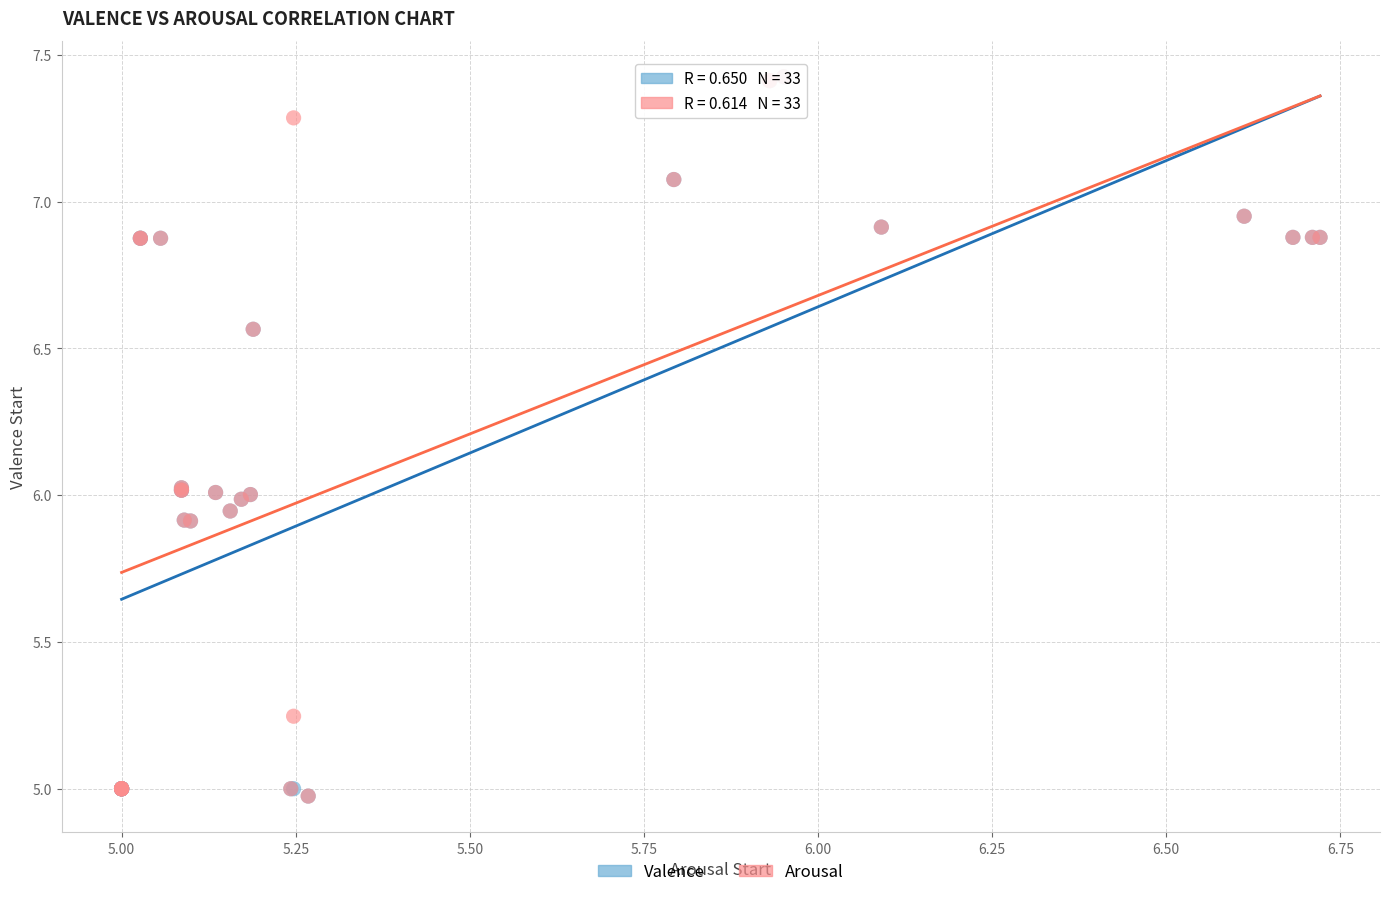

What are all the series names shown in the legend?

Valence, Arousal